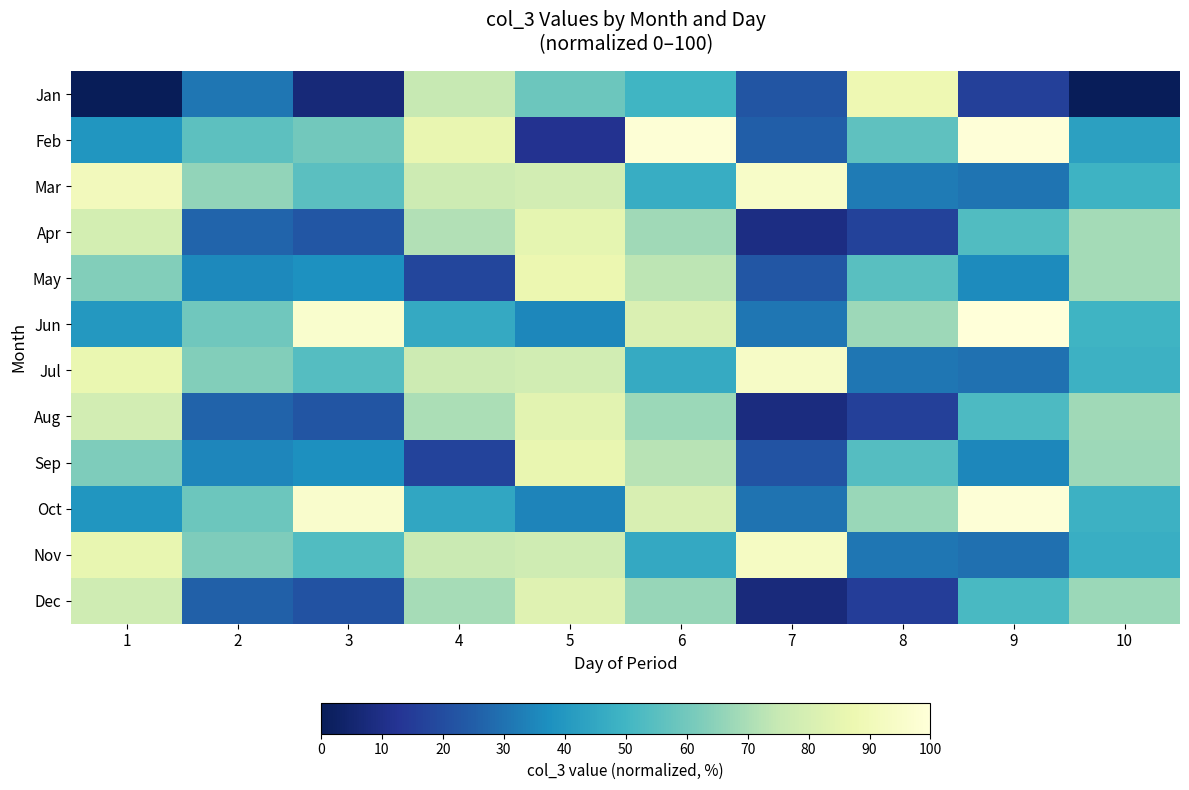

Reading left to right, extract all data points from this chart.

Jan: 1=0.0	2=31.1	3=7.0	4=75.3	5=58.8	6=49.7	7=22.6	8=88.3	9=16.2	10=0.5
Feb: 1=39.2	2=55.5	3=60.1	4=86.1	5=11.9	6=98.6	7=25.0	8=56.0	9=99.4	10=42.8
Mar: 1=90.9	2=66.0	3=55.2	4=77.1	5=78.8	6=46.9	7=94.7	8=32.1	9=30.8	10=49.1
Apr: 1=79.3	2=26.9	3=22.9	4=71.2	5=84.9	6=68.3	7=9.0	8=17.0	9=53.2	10=69.0
May: 1=63.1	2=35.7	3=37.9	4=18.1	5=87.2	6=73.4	7=22.7	8=54.9	9=36.0	10=68.8
Jun: 1=40.1	2=59.5	3=96.4	4=45.7	5=35.5	6=81.6	7=30.9	8=67.7	9=100.0	10=49.4
Jul: 1=86.6	2=63.1	3=53.9	4=77.0	5=78.4	6=46.2	7=94.1	8=31.1	9=30.1	10=48.4
Aug: 1=78.6	2=26.3	3=22.3	4=70.1	5=84.0	6=67.4	7=8.4	8=16.4	9=52.6	10=68.4
Sep: 1=62.3	2=35.1	3=37.2	4=17.3	5=86.3	6=72.5	7=21.9	8=54.2	9=35.3	10=67.7
Oct: 1=39.3	2=58.7	3=95.7	4=44.9	5=34.7	6=80.7	7=30.2	8=66.9	9=99.2	10=48.5
Nov: 1=85.8	2=62.3	3=53.3	4=76.1	5=77.5	6=45.4	7=93.2	8=31.2	9=29.4	10=47.6
Dec: 1=77.6	2=25.6	3=21.5	4=69.2	5=83.1	6=66.5	7=7.8	8=15.3	9=51.7	10=67.5